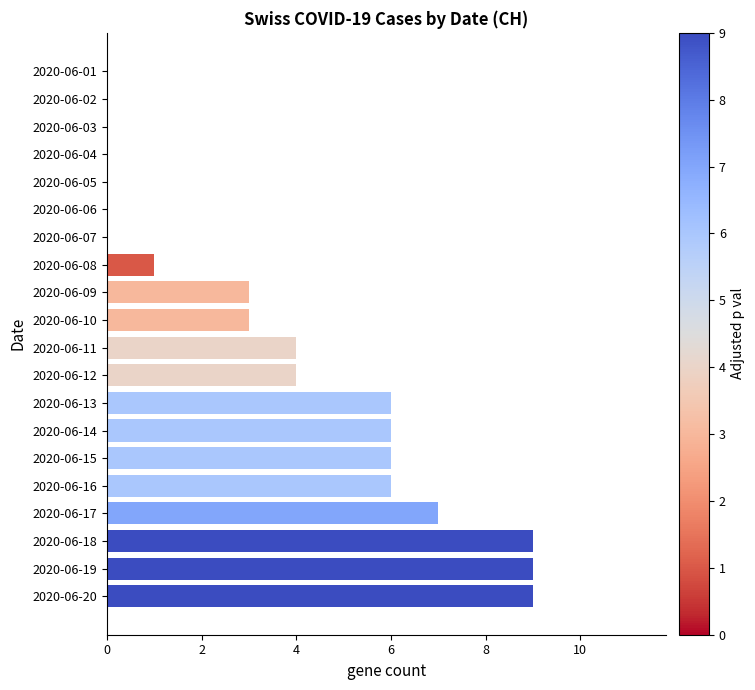

What is the sum of the values at 2020-06-05 and 2020-06-10?

3